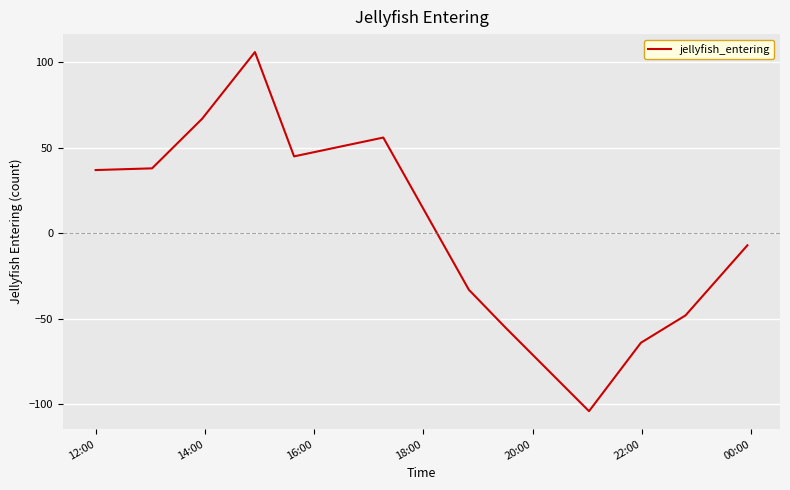

What is the difference between the maximum and minimum values?

210